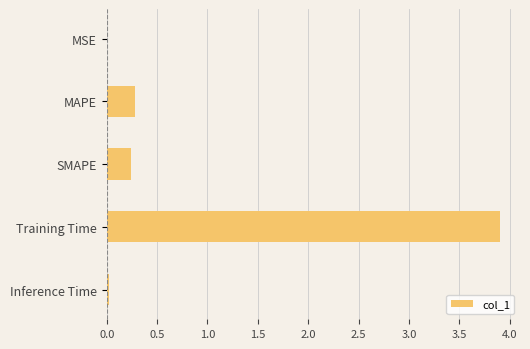

Is it true that the value at Training Time is 3.9?

True